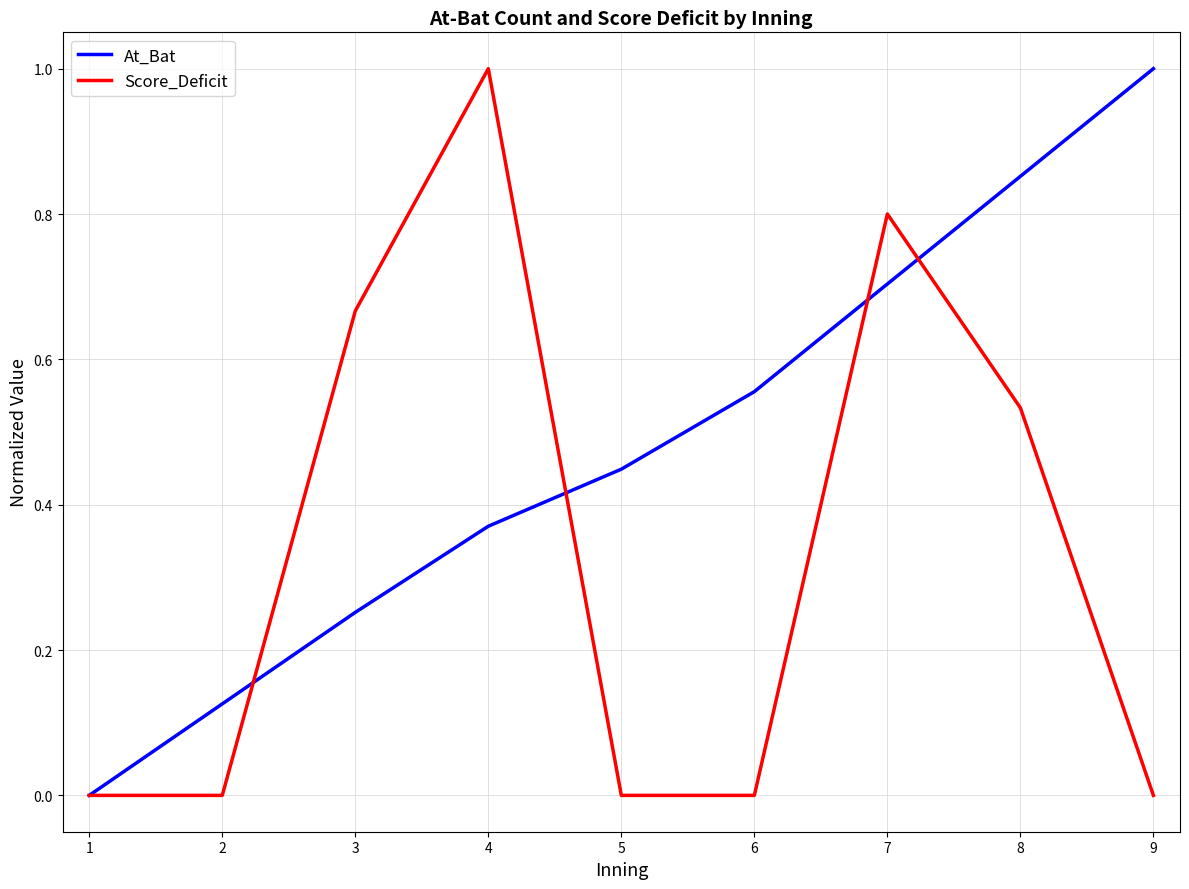

Between 5 and 8, which series saw the biggest shift?

Score_Deficit